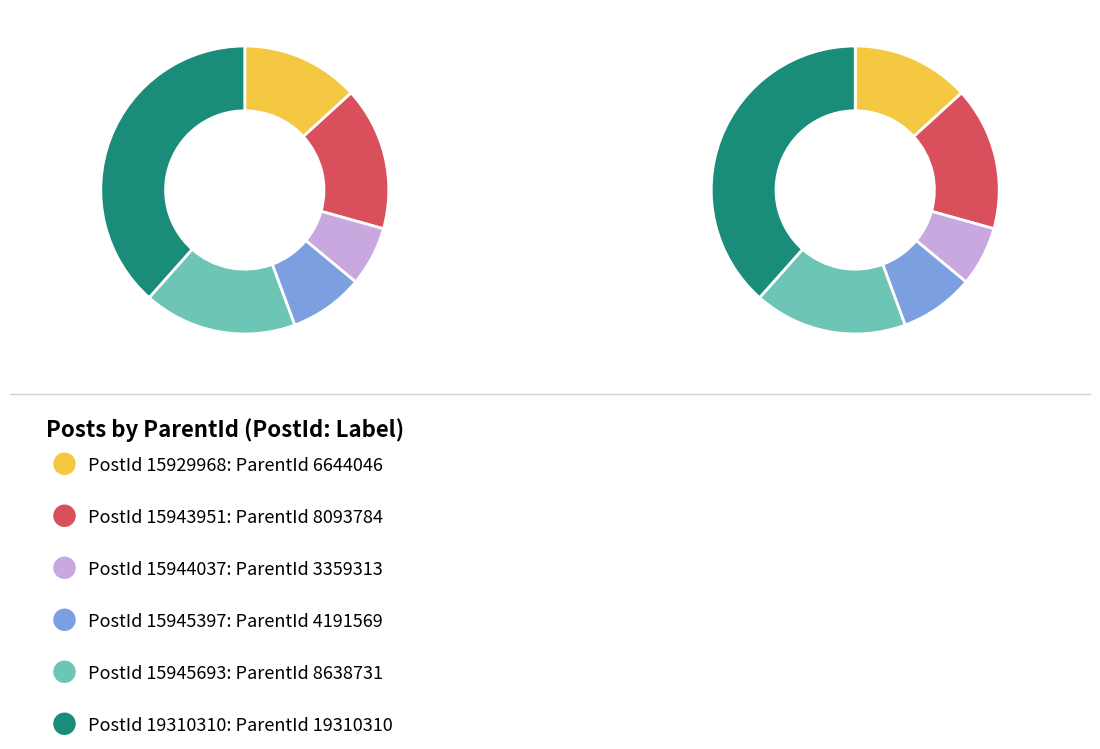

How many segments does this pie chart have?

6